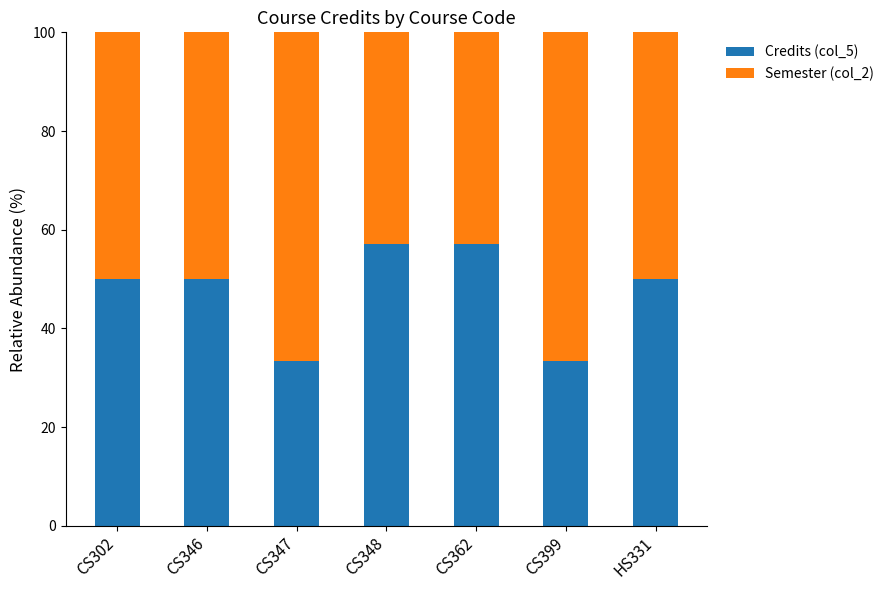

What is the total value across all series at CS346?

100.0